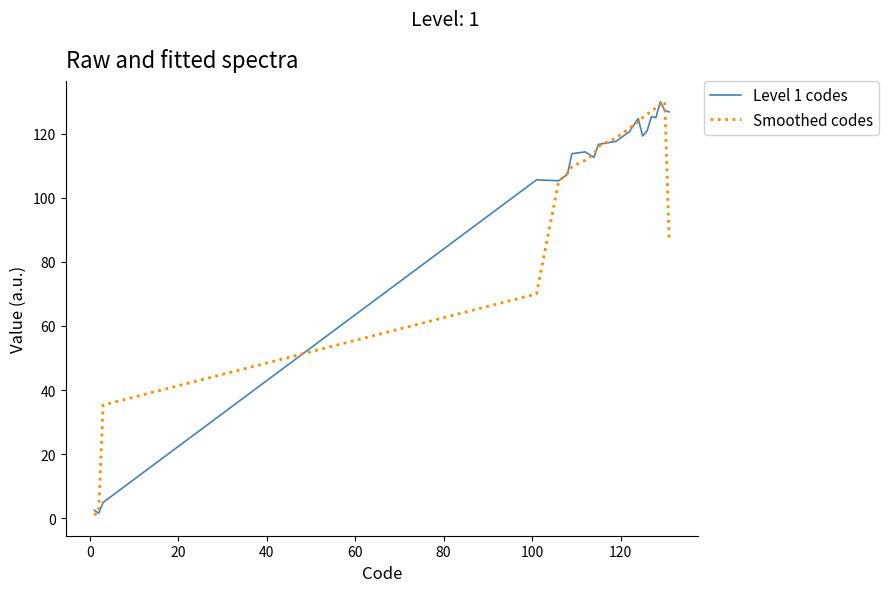

What is the highest value of the Smoothed codes series?

130.0